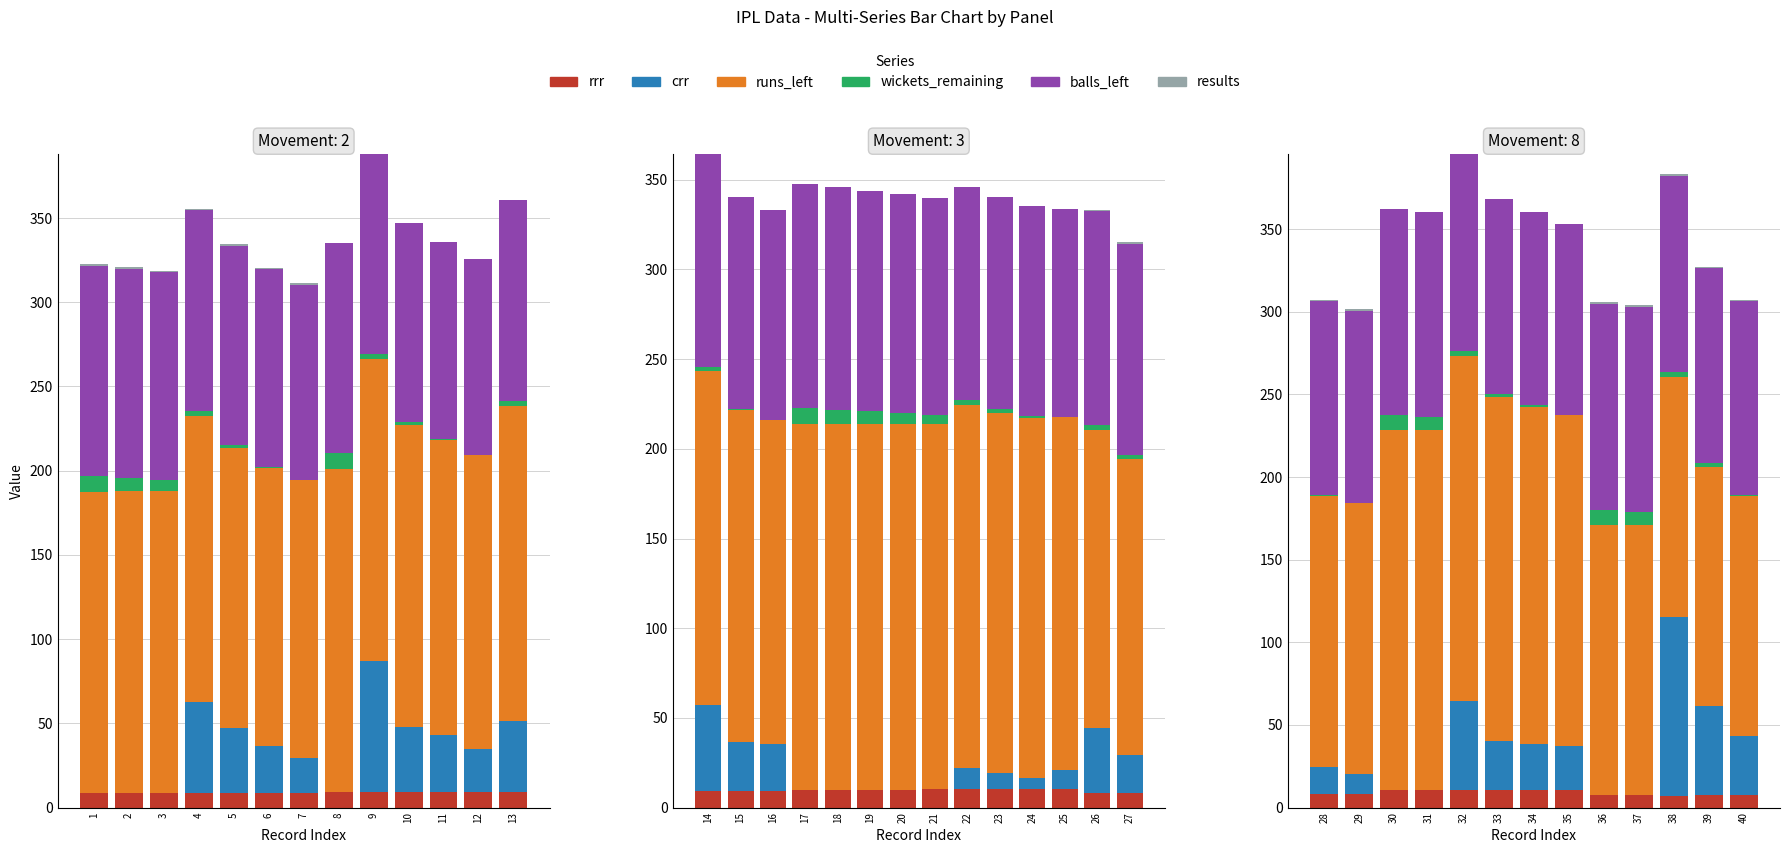

Reading left to right, transcribe all the data shown in this chart.

rrr: 0=8.6	1=8.7	2=8.7	3=8.6	4=8.4	5=8.5	6=8.5	7=9.2	8=9.0	9=9.1	10=9.0	11=9.1	12=9.4	13=9.4	14=9.4	15=9.3	16=9.8	17=9.9	18=9.9	19=10.0	20=10.1	21=10.2	22=10.2	23=10.3	24=10.2	25=8.4	26=8.4	27=8.4	28=8.5	29=10.5	30=10.6	31=10.5	32=10.6	33=10.5	34=10.3	35=7.8	36=7.9	37=7.3	38=7.4	39=7.4
crr: 0=0.0	1=0.0	2=0.0	3=54.0	4=39.0	5=28.0	6=21.0	7=0.0	8=78.0	9=39.0	10=34.0	11=25.5	12=42.0	13=48.0	14=27.0	15=26.0	16=0.0	17=0.0	18=0.0	19=0.0	20=0.0	21=12.0	22=9.0	23=6.0	24=10.5	25=36.0	26=21.0	27=16.0	28=12.0	29=0.0	30=0.0	31=54.0	32=30.0	33=28.0	34=27.0	35=0.0	36=0.0	37=108.0	38=54.0	39=36.0
runs_left: 0=179.0	1=179.0	2=179.0	3=170.0	4=166.0	5=165.0	6=165.0	7=192.0	8=179.0	9=179.0	10=175.0	11=175.0	12=187.0	13=186.0	14=185.0	15=181.0	16=204.0	17=204.0	18=204.0	19=204.0	20=204.0	21=202.0	22=201.0	23=201.0	24=197.0	25=166.0	26=165.0	27=164.0	28=164.0	29=218.0	30=218.0	31=209.0	32=208.0	33=204.0	34=200.0	35=163.0	36=163.0	37=145.0	38=145.0	39=145.0
wickets_remaining: 0=9.0	1=8.0	2=7.0	3=3.0	4=2.0	5=1.0	6=0.0	7=9.0	8=3.0	9=2.0	10=1.0	11=0.0	12=3.0	13=2.0	14=1.0	15=0.0	16=9.0	17=8.0	18=7.0	19=6.0	20=5.0	21=3.0	22=2.0	23=1.0	24=0.0	25=3.0	26=2.0	27=1.0	28=0.0	29=9.0	30=8.0	31=3.0	32=2.0	33=1.0	34=0.0	35=9.0	36=8.0	37=3.0	38=2.0	39=1.0
balls_left: 0=125.0	1=124.0	2=123.0	3=119.0	4=118.0	5=117.0	6=116.0	7=125.0	8=119.0	9=118.0	10=117.0	11=116.0	12=119.0	13=119.0	14=118.0	15=117.0	16=125.0	17=124.0	18=123.0	19=122.0	20=121.0	21=119.0	22=118.0	23=117.0	24=116.0	25=119.0	26=118.0	27=117.0	28=116.0	29=125.0	30=124.0	31=119.0	32=118.0	33=117.0	34=116.0	35=125.0	36=124.0	37=119.0	38=118.0	39=117.0
results: 0=1.0	1=1.0	2=1.0	3=1.0	4=1.0	5=1.0	6=1.0	7=0.0	8=0.0	9=0.0	10=0.0	11=0.0	12=0.0	13=0.0	14=0.0	15=0.0	16=0.0	17=0.0	18=0.0	19=0.0	20=0.0	21=0.0	22=0.0	23=0.0	24=0.0	25=1.0	26=1.0	27=1.0	28=1.0	29=0.0	30=0.0	31=0.0	32=0.0	33=0.0	34=0.0	35=1.0	36=1.0	37=1.0	38=1.0	39=1.0